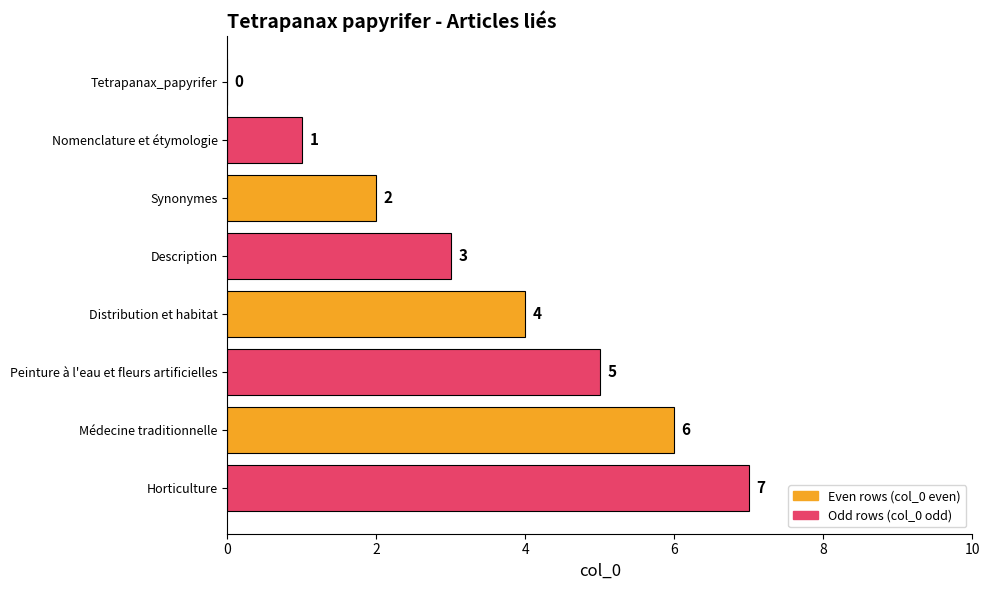

What is the sum of all values?

28